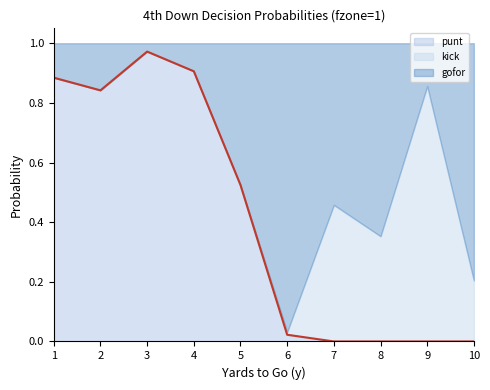

How many values exceed 0?

6